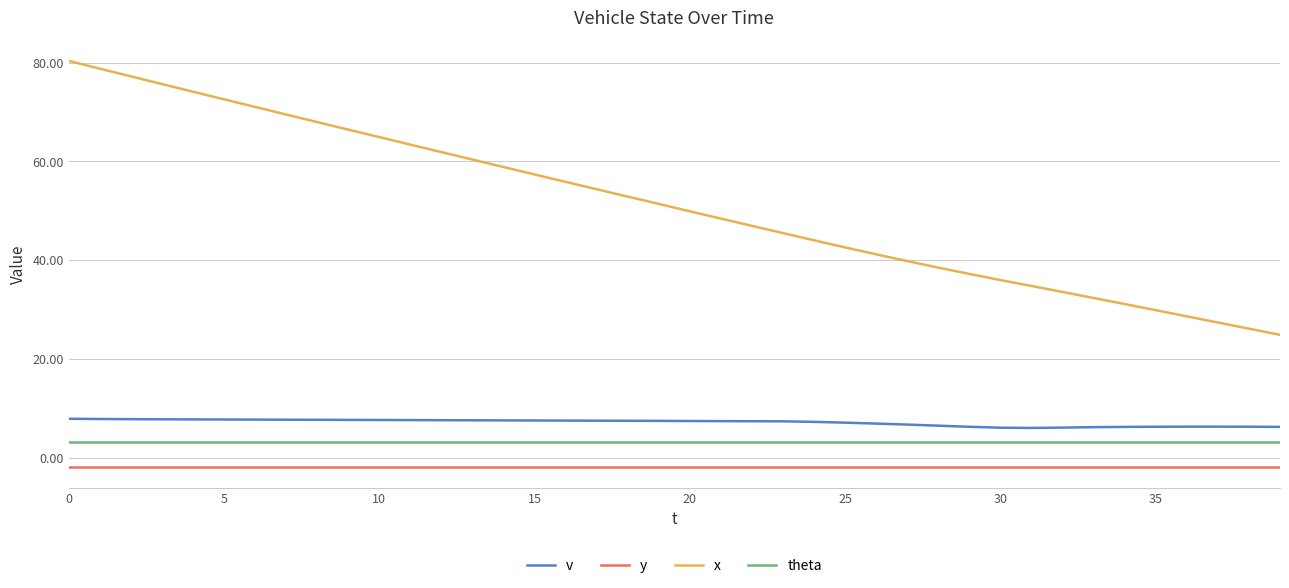

List the series in order of their peak value, lowest first.

y, theta, v, x